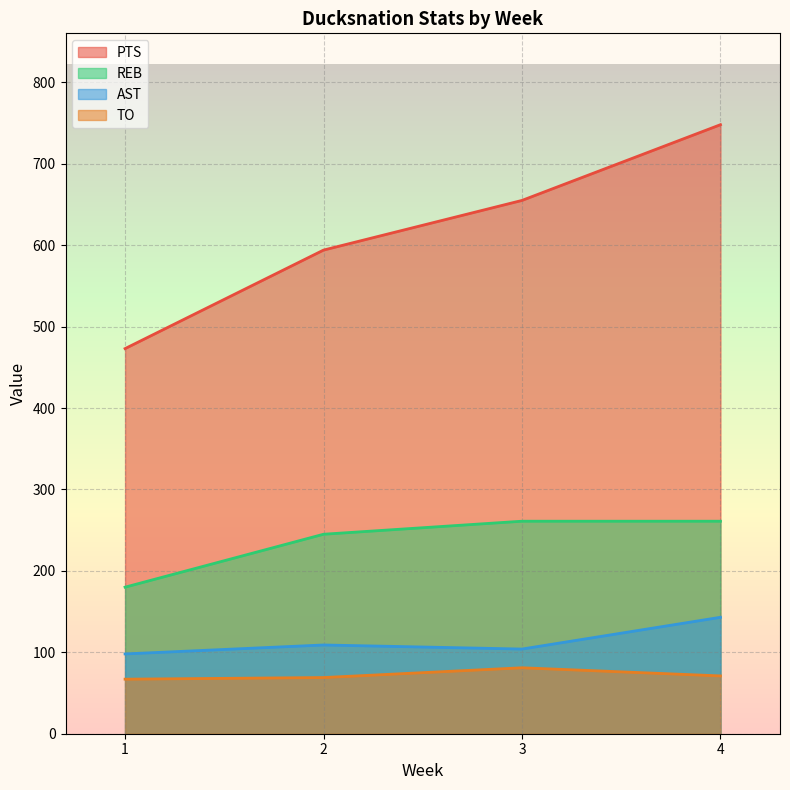

Between 2 and 3, which is larger?

3